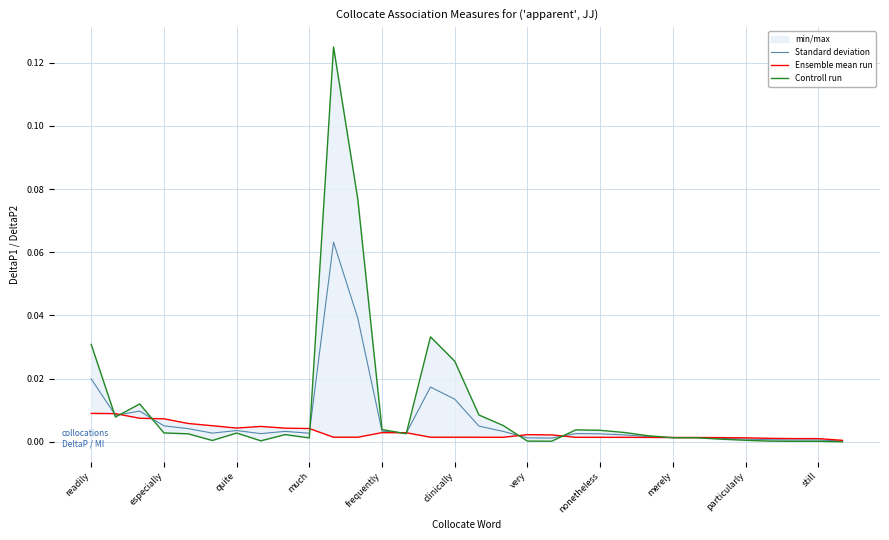

List the series in order of their overall mean, lowest first.

Ensemble mean run, Standard deviation, Controll run